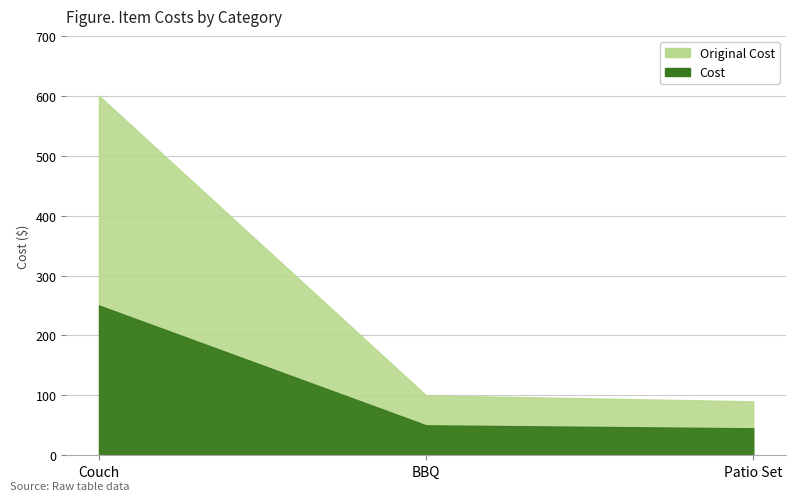

What is the value of the Cost point at the 2nd from the left?

50